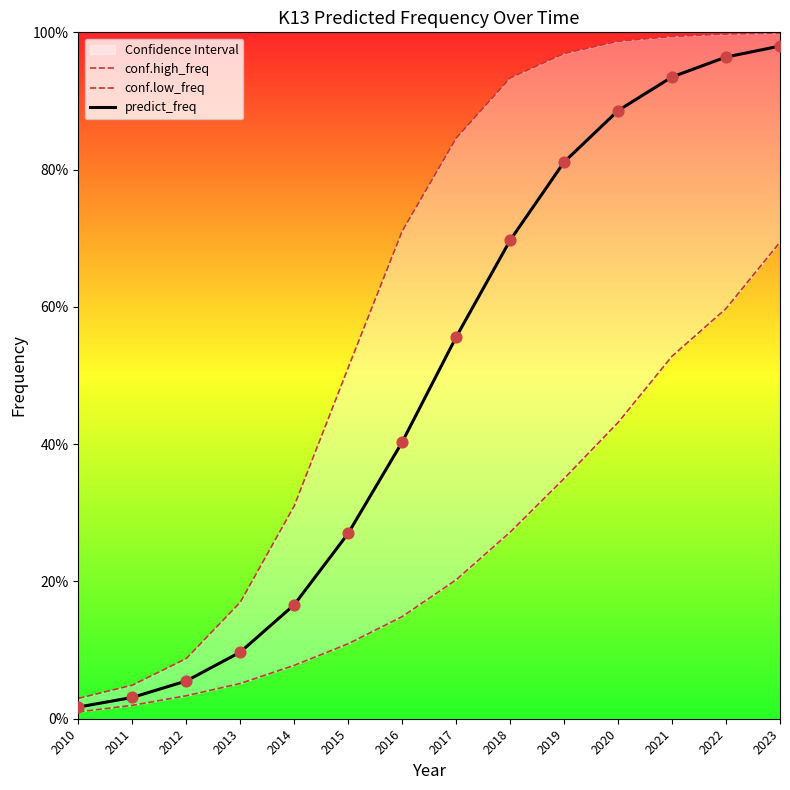

What is the total value across all series at 2022?

2.6